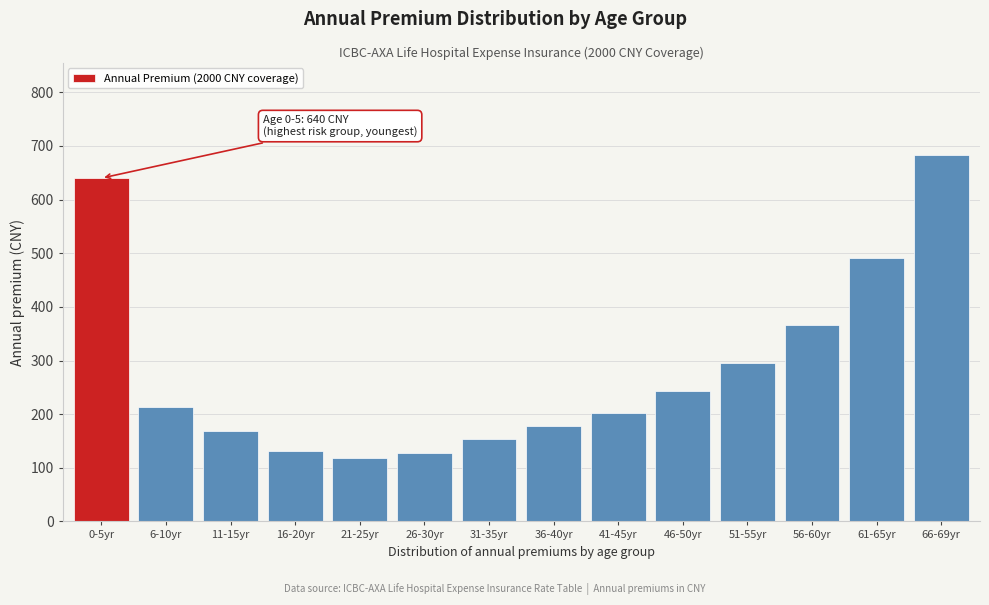

Reading right to left, transcribe all the data shown in this chart.

684	491	367	295	244	202	178	154	128	119	132	169	213	640